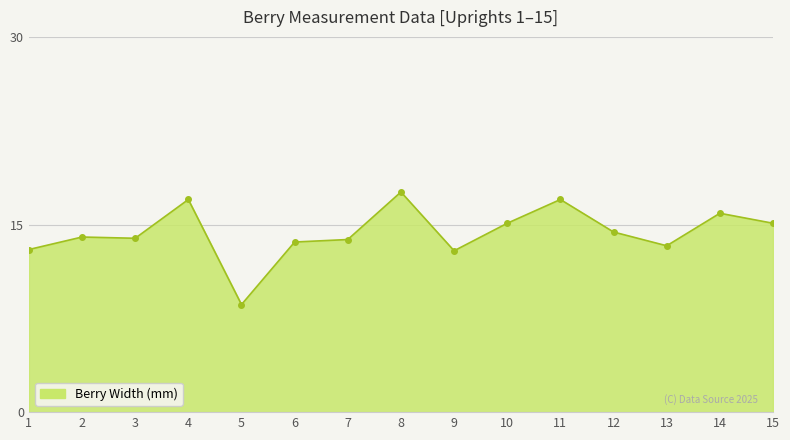

What is the ratio of the value at 2 to the value at 9?

1.1